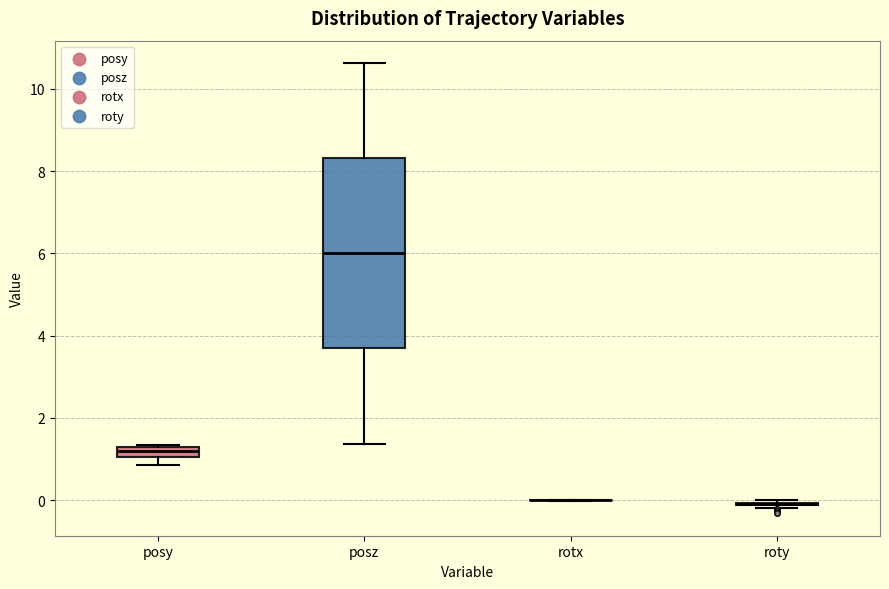

Comparing the boxes themselves (not the whiskers), which one is the tallest?

posz